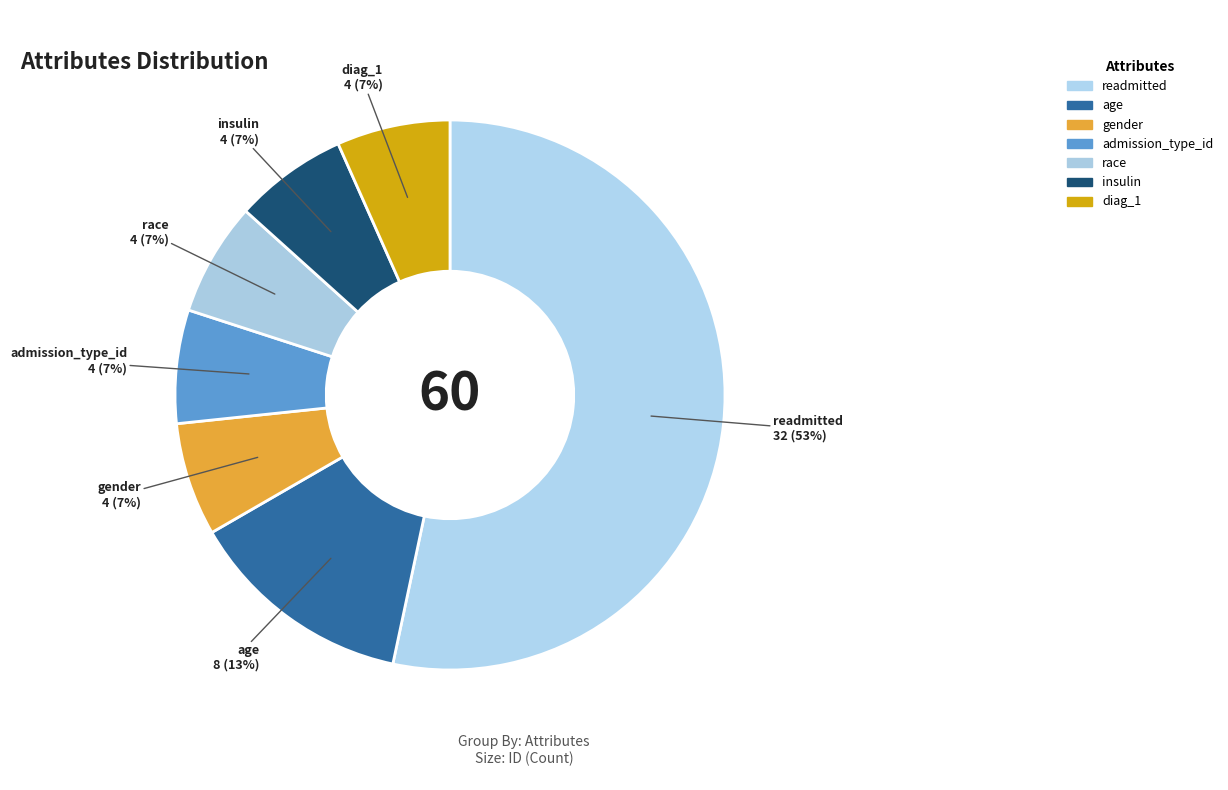

How many slices are in this pie chart?

7